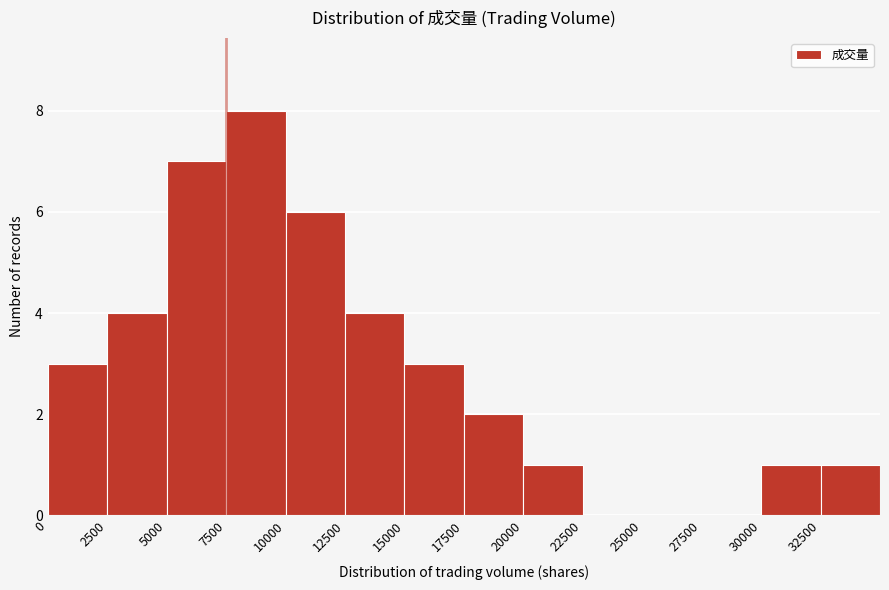

Reading left to right, transcribe this chart: for each bar, give the range it covers on the x-axis and its height. The values are not printed on the chart, so give them approximately, as read against the axis.

0 to 2500: 3
2500 to 5000: 4
5000 to 7500: 7
7500 to 10000: 8
10000 to 12500: 6
12500 to 15000: 4
15000 to 17500: 3
17500 to 20000: 2
20000 to 22500: 1
22500 to 25000: 0
25000 to 27500: 0
27500 to 30000: 0
30000 to 32500: 1
32500 to 35000: 1